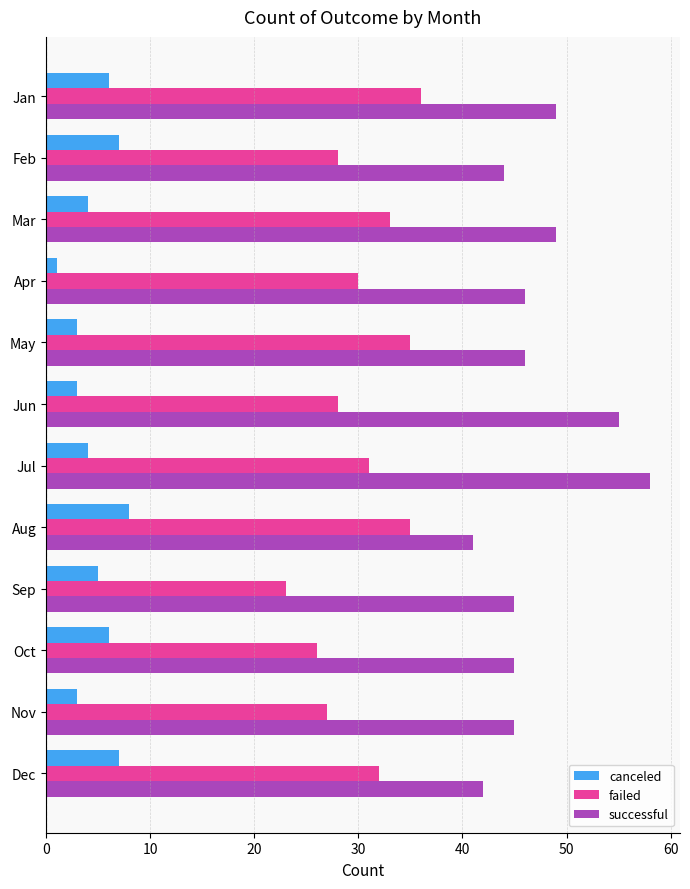

Which series has the largest range (max minus min)?

successful